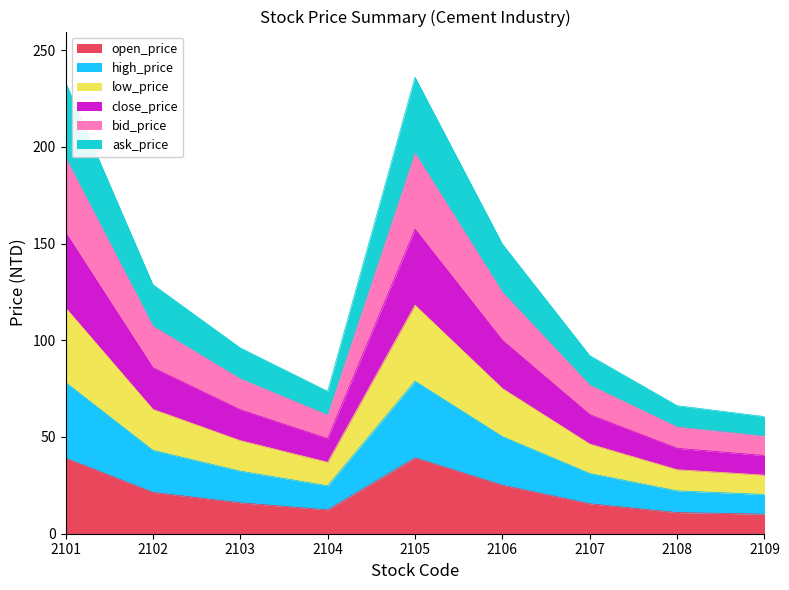

What is the minimum value for open_price?

10.1